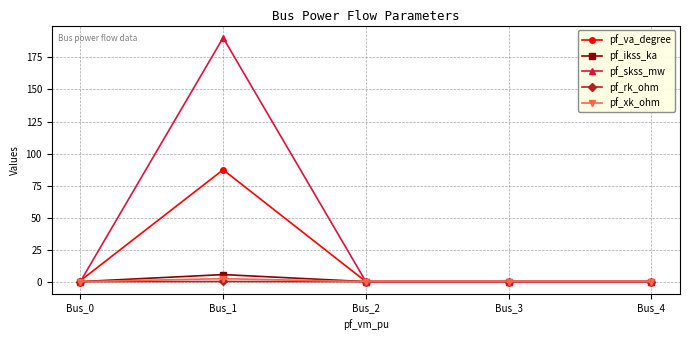

Where is the first local maximum for pf_ikss_ka?

Bus_1